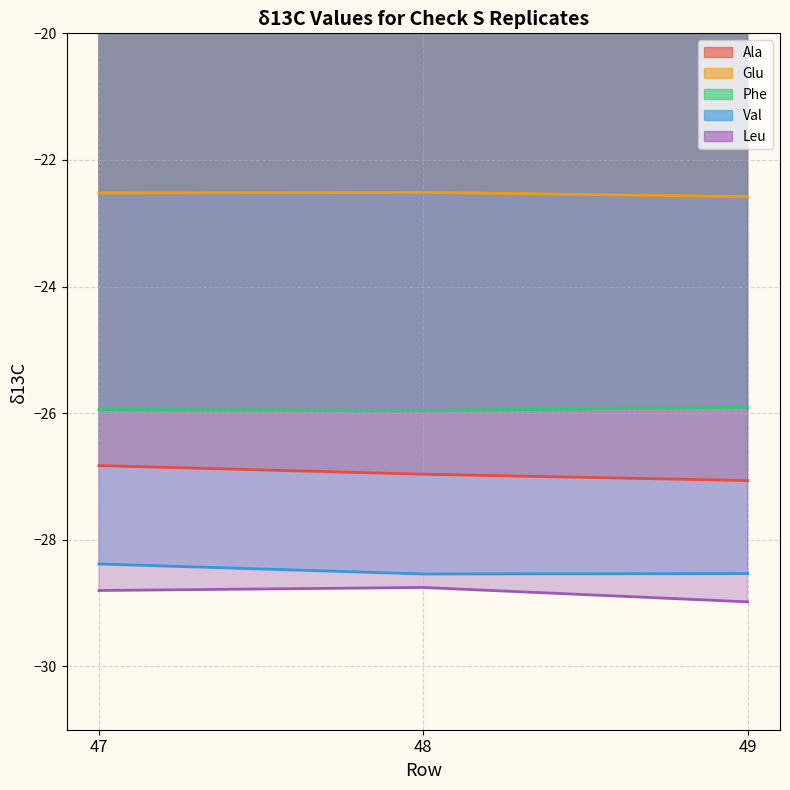

Reading right to left, list all the values displayed in this chart.

Ala: 49=-27.1	48=-27.0	47=-26.8
Glu: 49=-22.6	48=-22.5	47=-22.5
Phe: 49=-25.9	48=-26.0	47=-25.9
Val: 49=-28.5	48=-28.5	47=-28.4
Leu: 49=-29.0	48=-28.8	47=-28.8